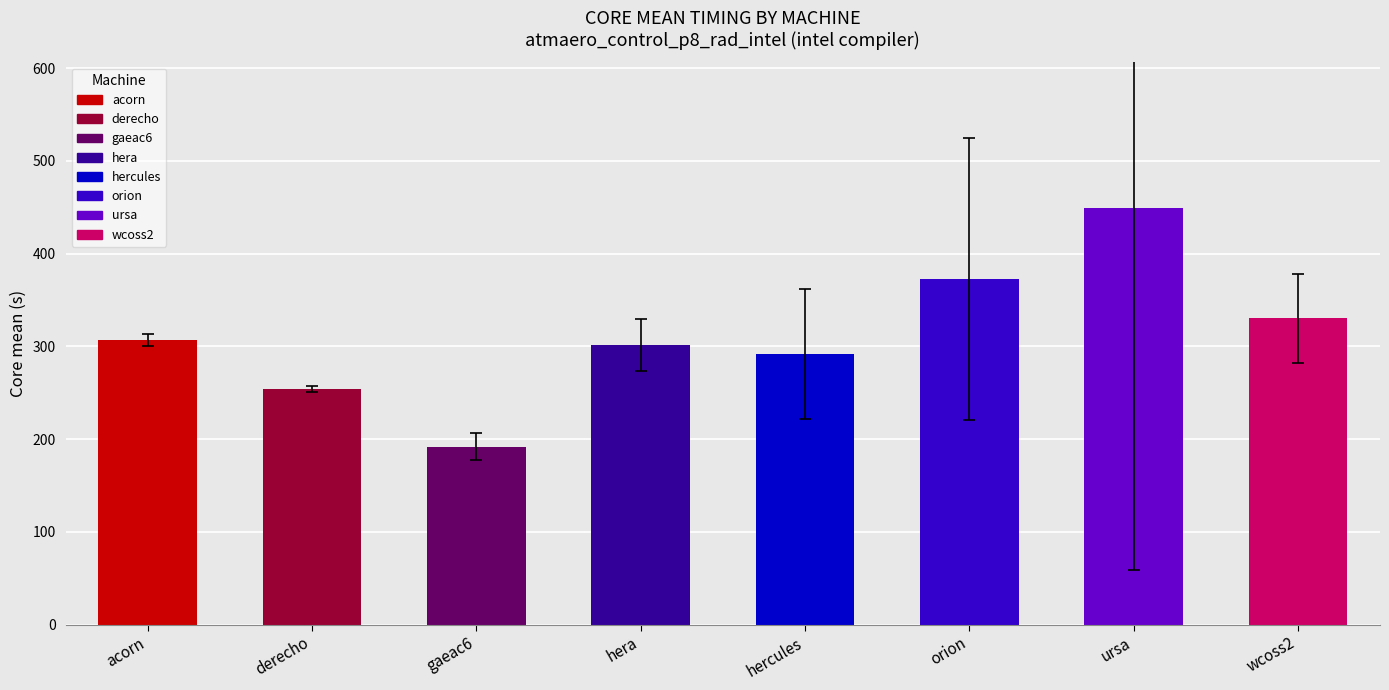

What is the smallest value displayed?

192.0